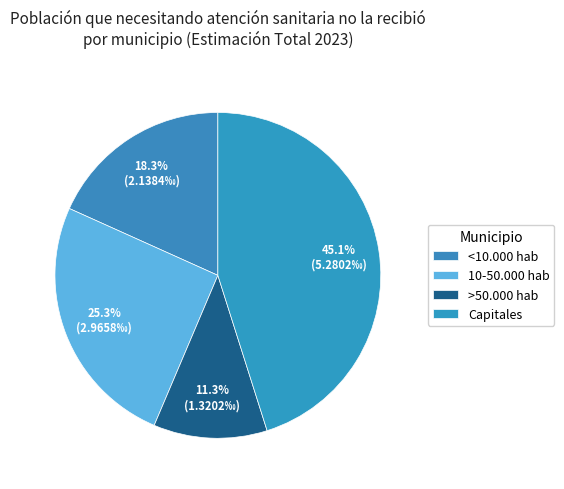

Count the number of slices in the pie.

4